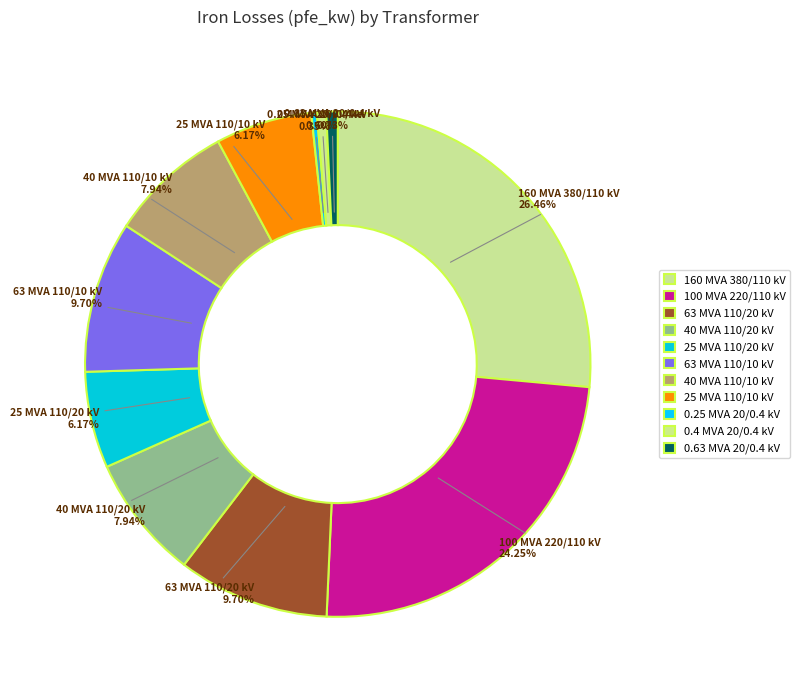

The 0.63 MVA 20/0.4 kV slice represents 1% of the pie. True or false?

True